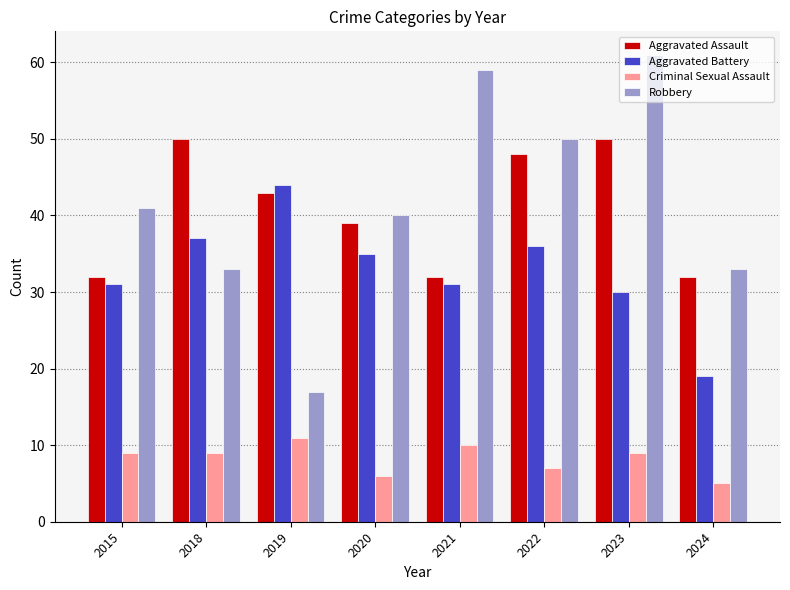

Reading right to left, what are all the values shown in this chart?

Aggravated Assault: 2024=32	2023=50	2022=48	2021=32	2020=39	2019=43	2018=50	2015=32
Aggravated Battery: 2024=19	2023=30	2022=36	2021=31	2020=35	2019=44	2018=37	2015=31
Criminal Sexual Assault: 2024=5	2023=9	2022=7	2021=10	2020=6	2019=11	2018=9	2015=9
Robbery: 2024=33	2023=61	2022=50	2021=59	2020=40	2019=17	2018=33	2015=41